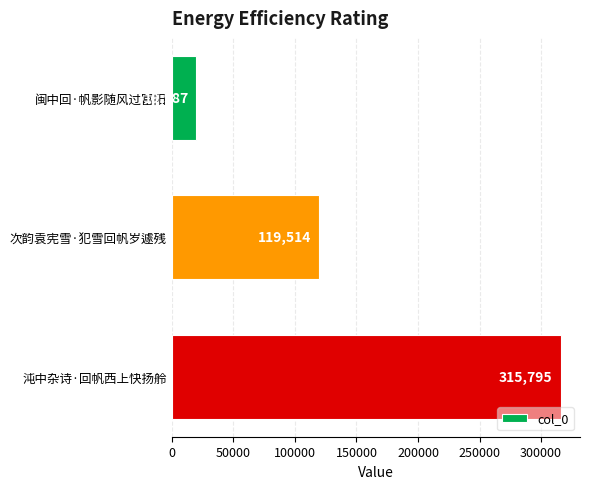

What is the smallest value displayed?

19987